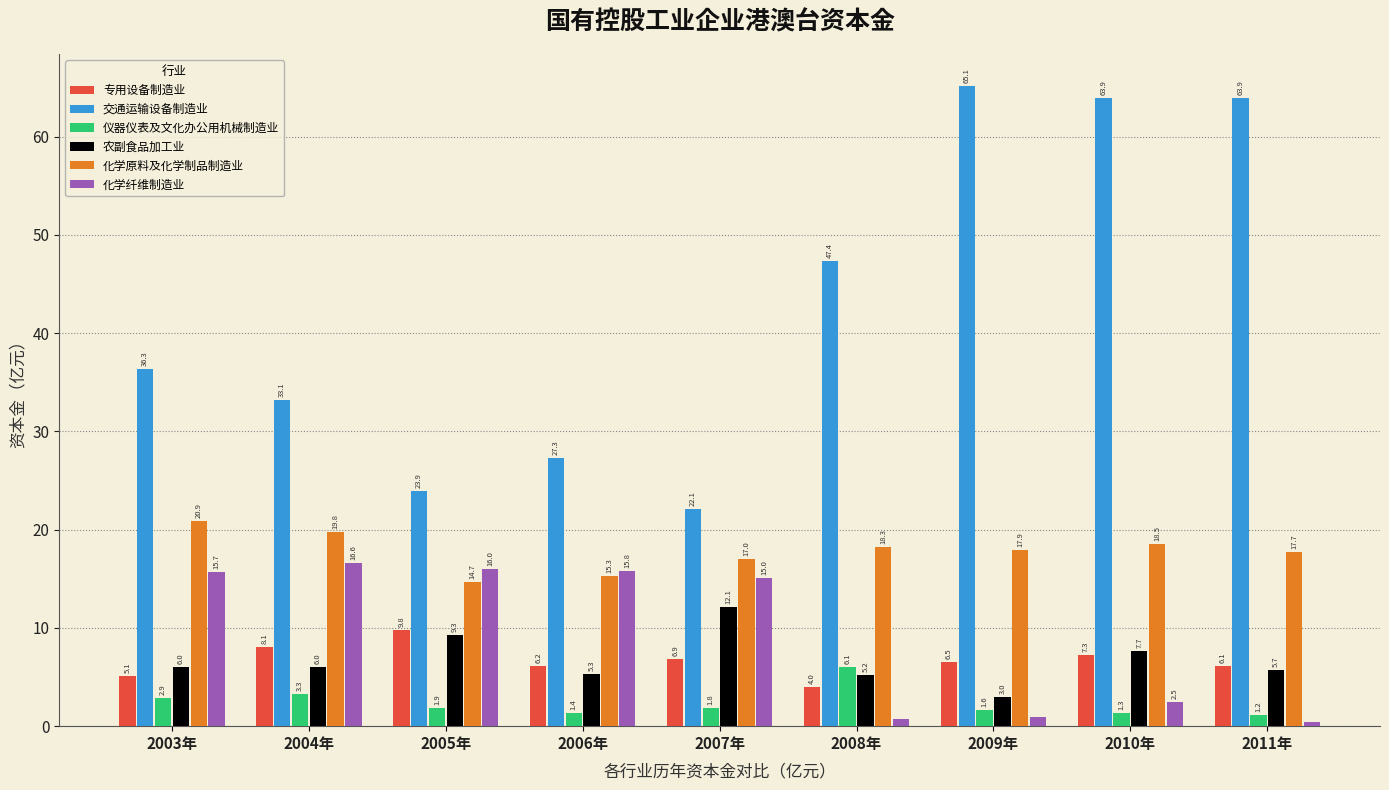

At which category does the chart reach its minimum across all series?

2011年